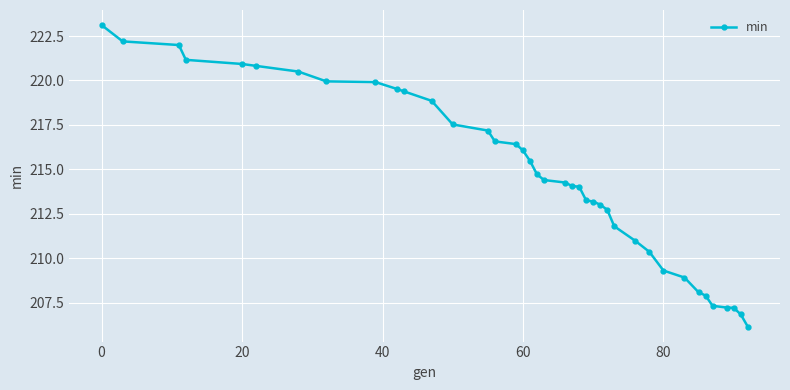

What is the difference between the second highest and second lowest values?

15.3